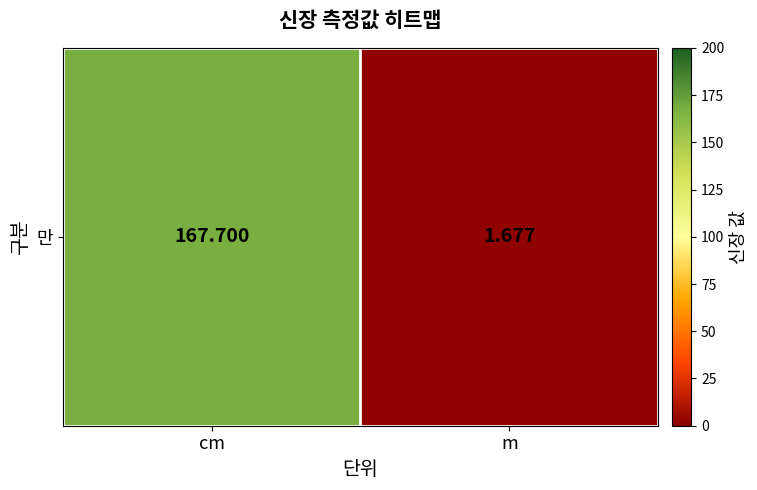

Reading right to left, what are all the values shown in this chart?

1.7	167.7